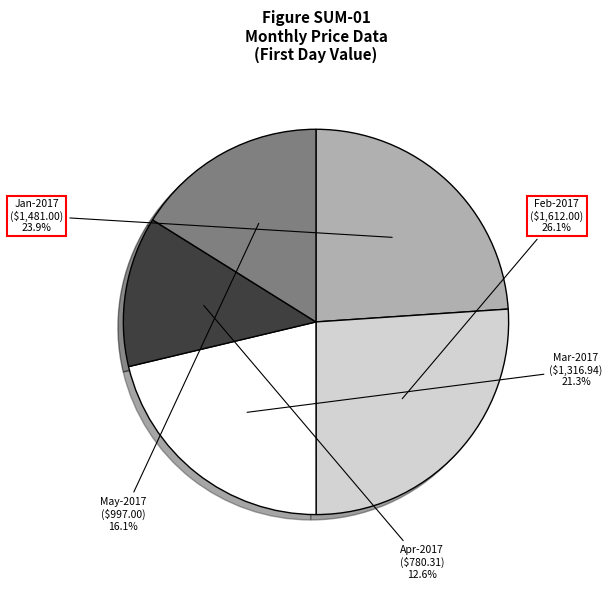

Which category has the smallest portion of the pie?

Apr-2017